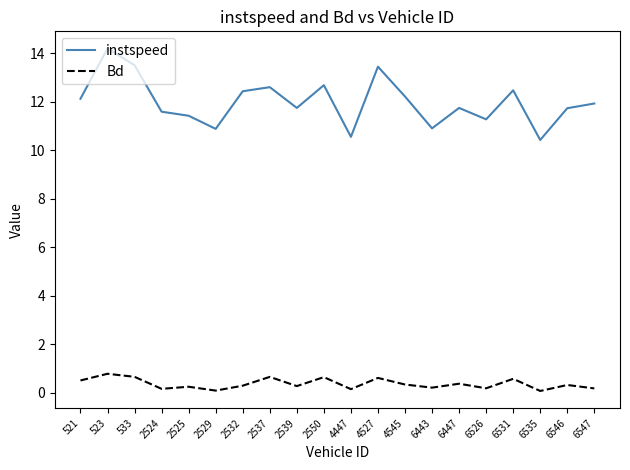

How many lines are shown in the chart?

2